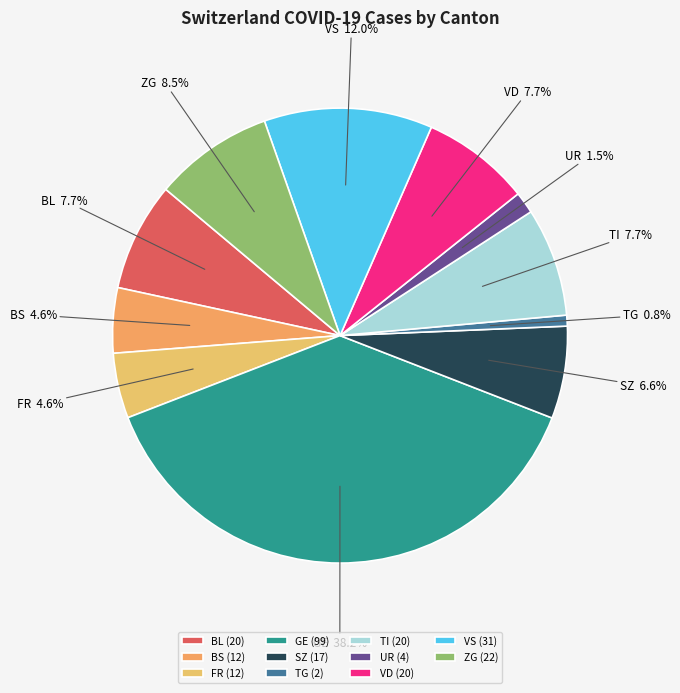

Which has a higher value, ZG or VS?

VS